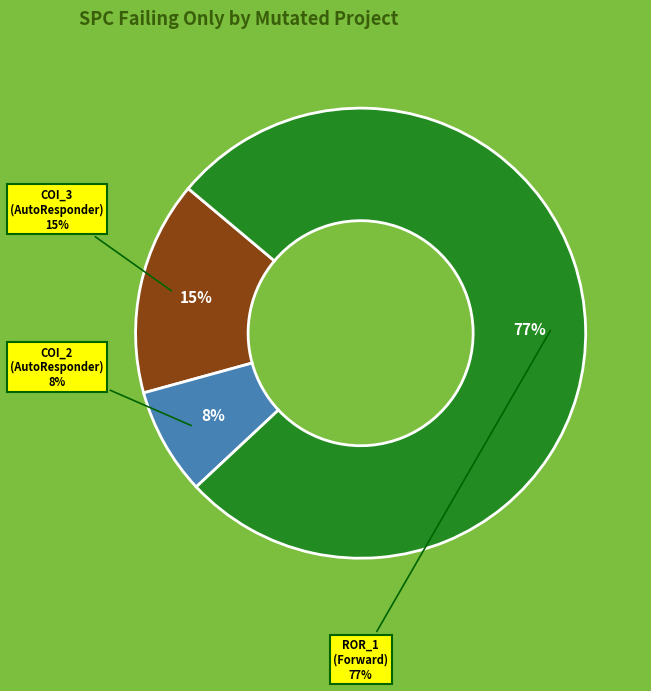

To the nearest percent, what portion does AutoResponder.EmailSystem.Client.COI_2 represent?

8%